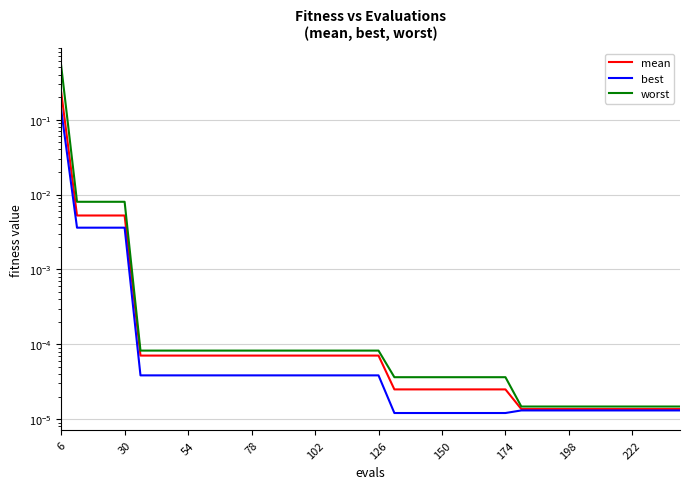

What are all the series names shown in the legend?

mean, best, worst